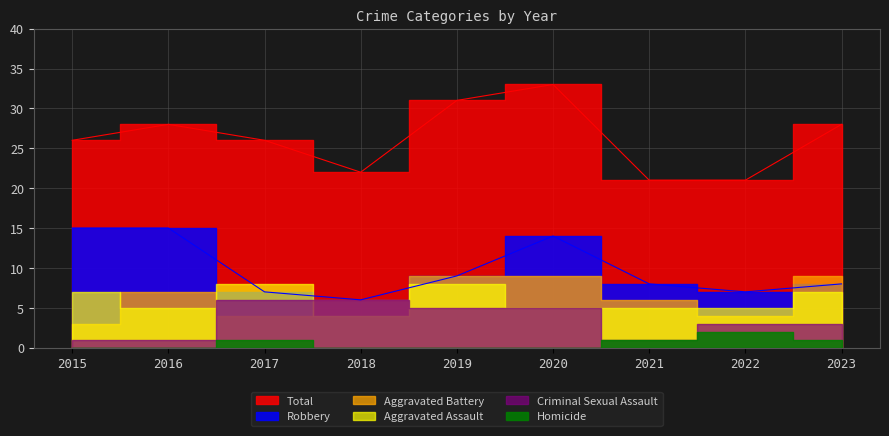

Reading right to left, list all the values displayed in this chart.

Total: 28	21	21	33	31	22	26	28	26
Robbery: 8	7	8	14	9	6	7	15	15
Aggravated Battery: 9	4	6	9	9	6	4	7	3
Aggravated Assault: 7	5	5	5	8	4	8	5	7
Criminal Sexual Assault: 3	3	1	5	5	6	6	1	1
Homicide: 1	2	1	0	0	0	1	0	0